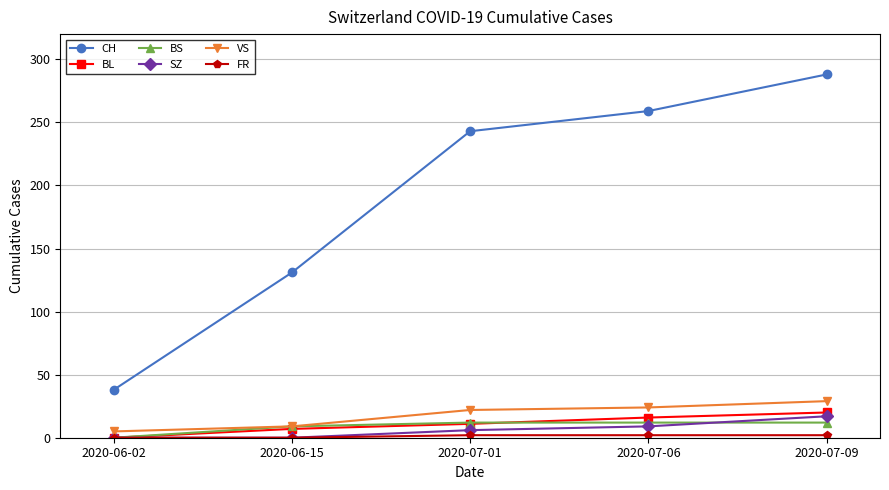

How many distinct data groups are displayed?

6